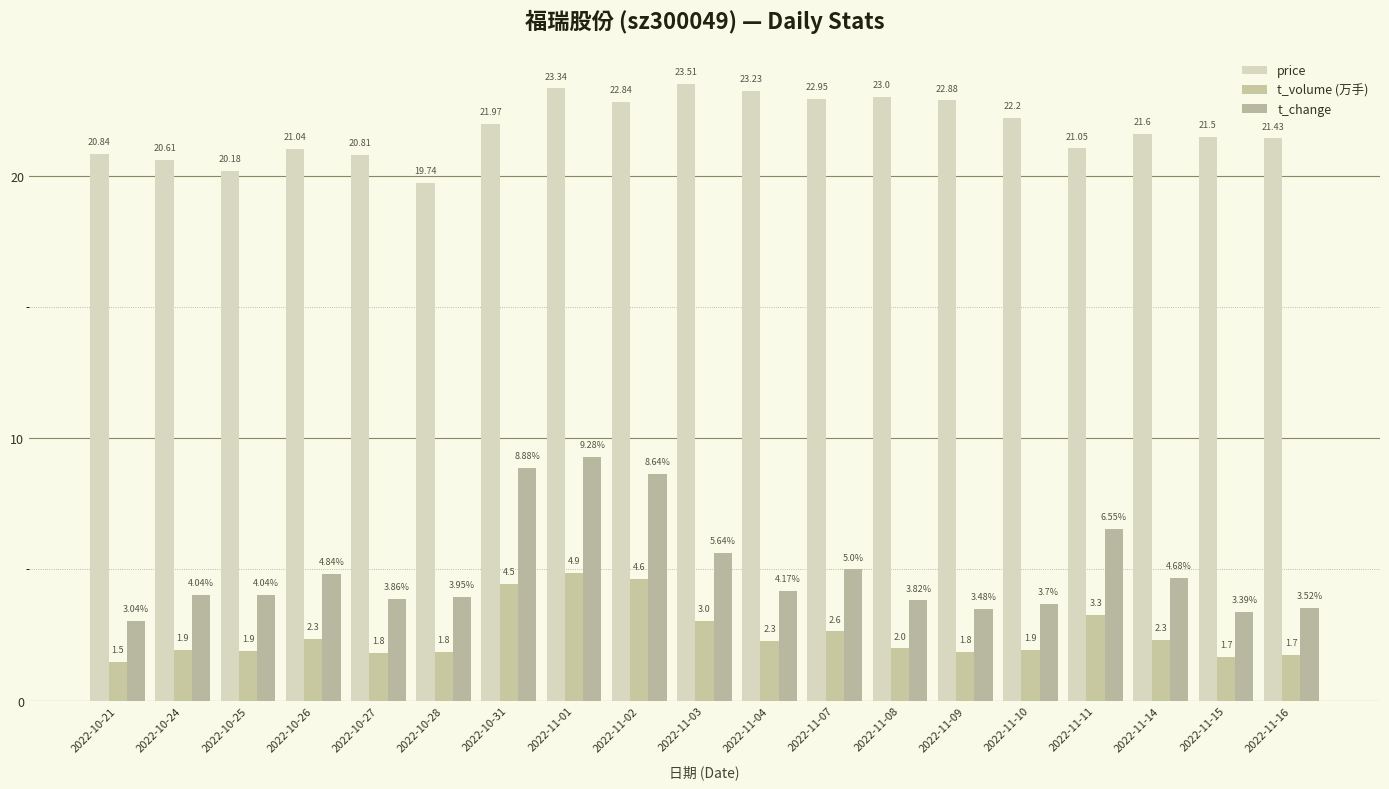

Which series has the largest total across all categories?

price